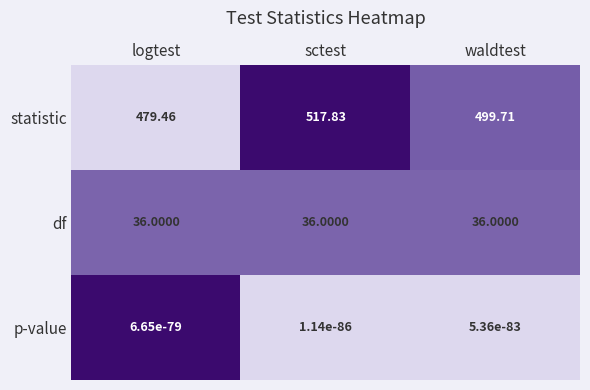

Which category has the lowest value across all series?

logtest